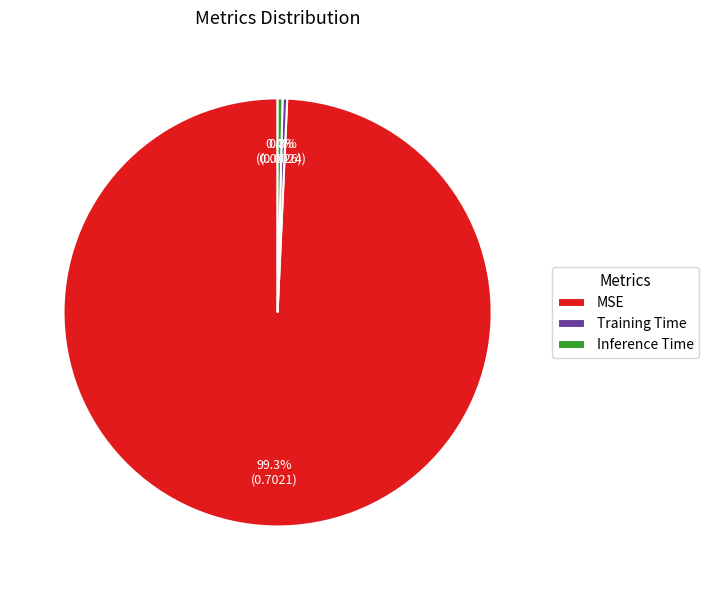

Between MSE and Inference Time, which is larger?

MSE